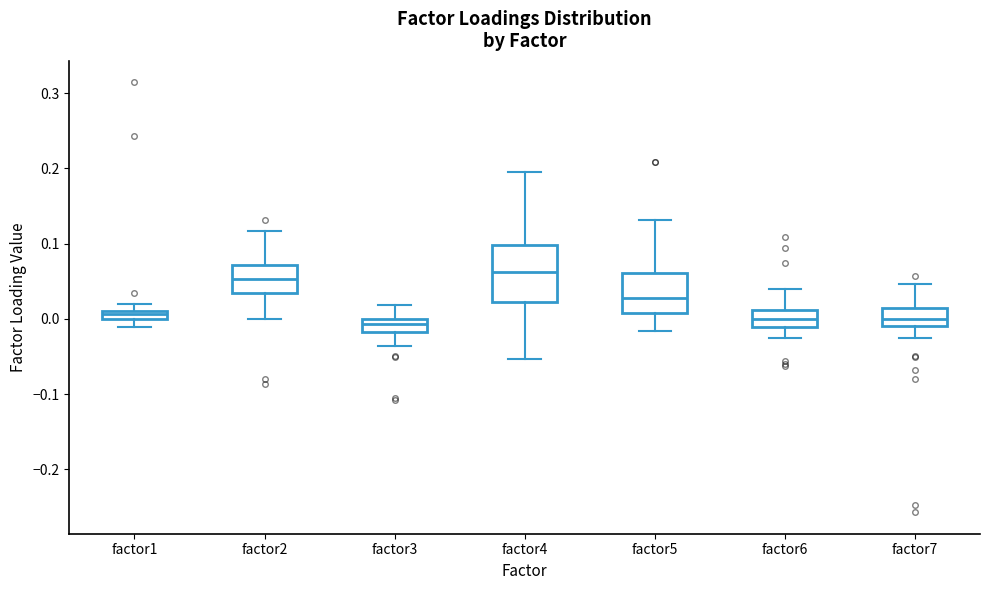

Which box is the tallest, from its lower edge to its upper edge?

factor4